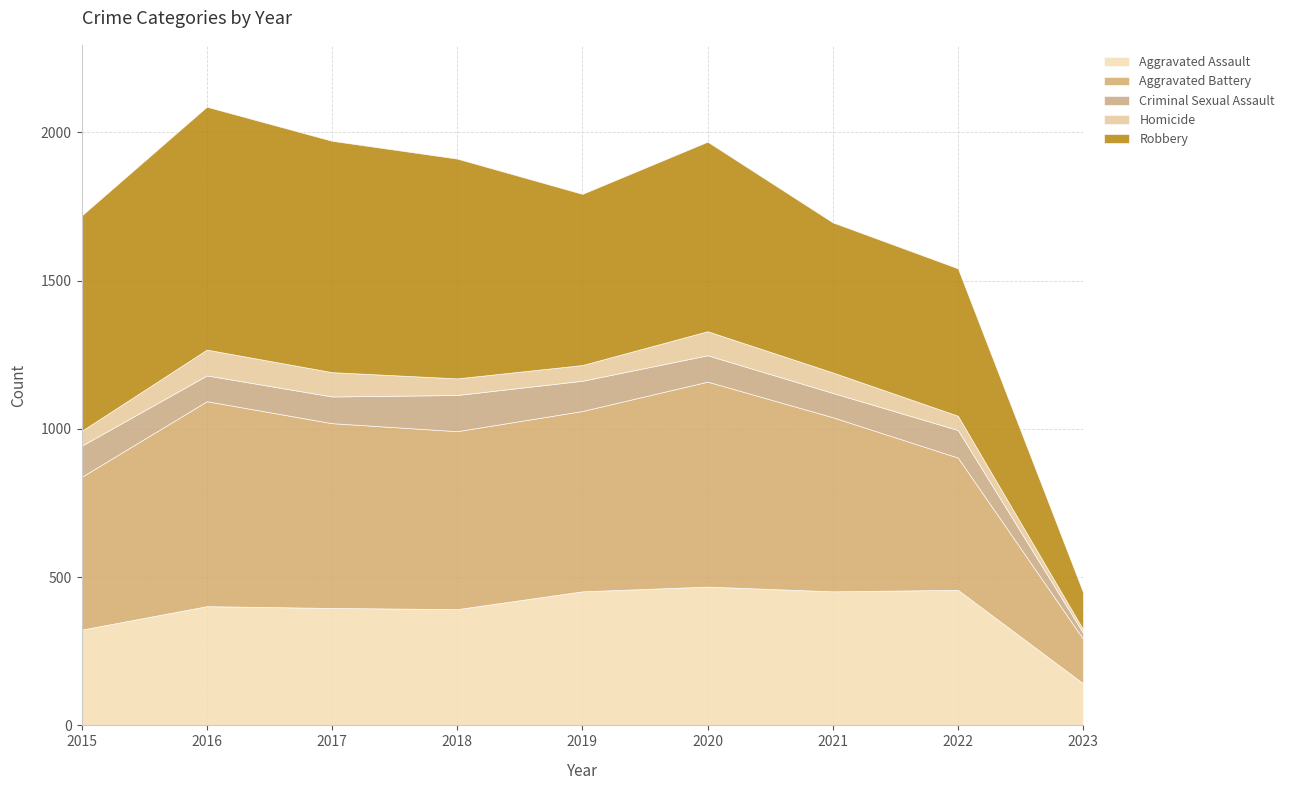

Is the value of Criminal Sexual Assault at 2022 greater than the value of Robbery at 2022?

No